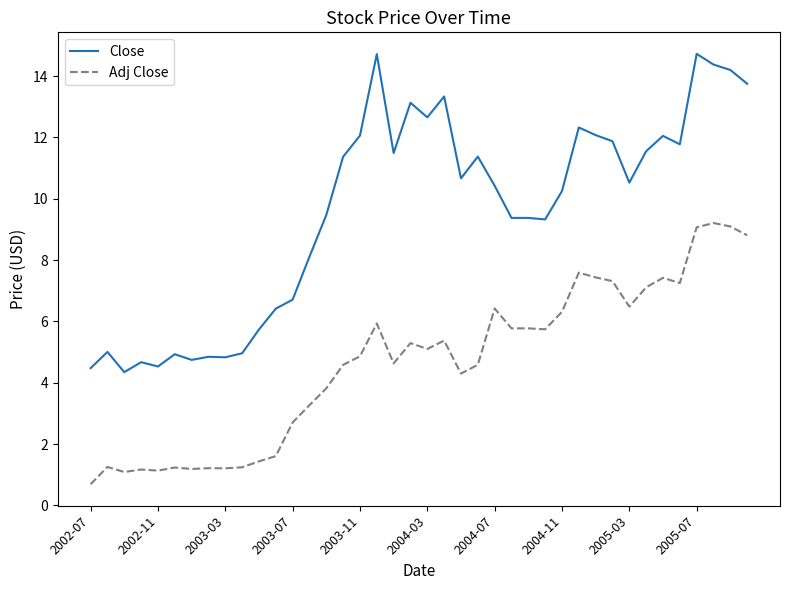

True or false: Adj Close and Close cross at least once.

False